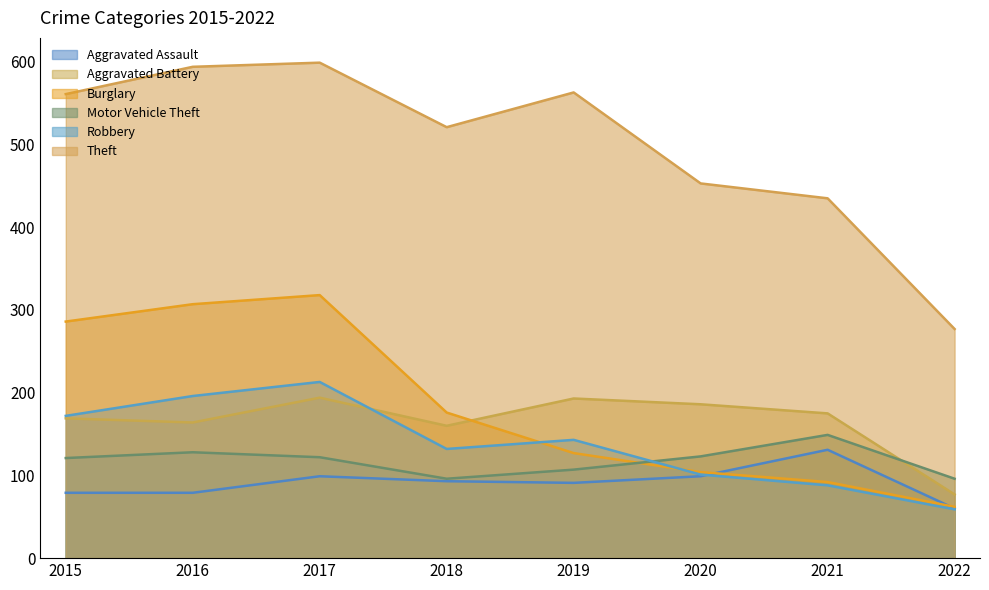

How many interior local valleys does the Aggravated Assault series have?

1